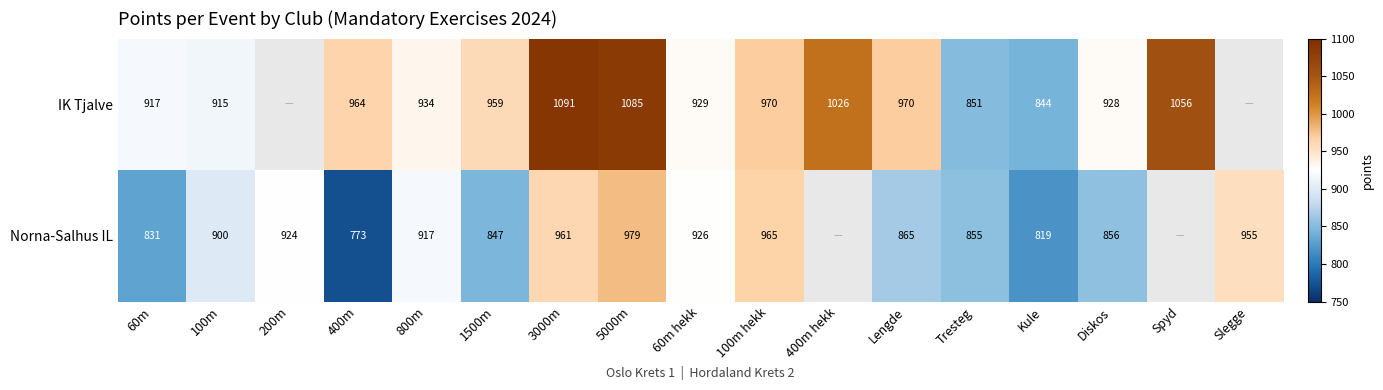

At 100m hekk, list the series in order from largest to smallest.

IK Tjalve, Norna-Salhus IL